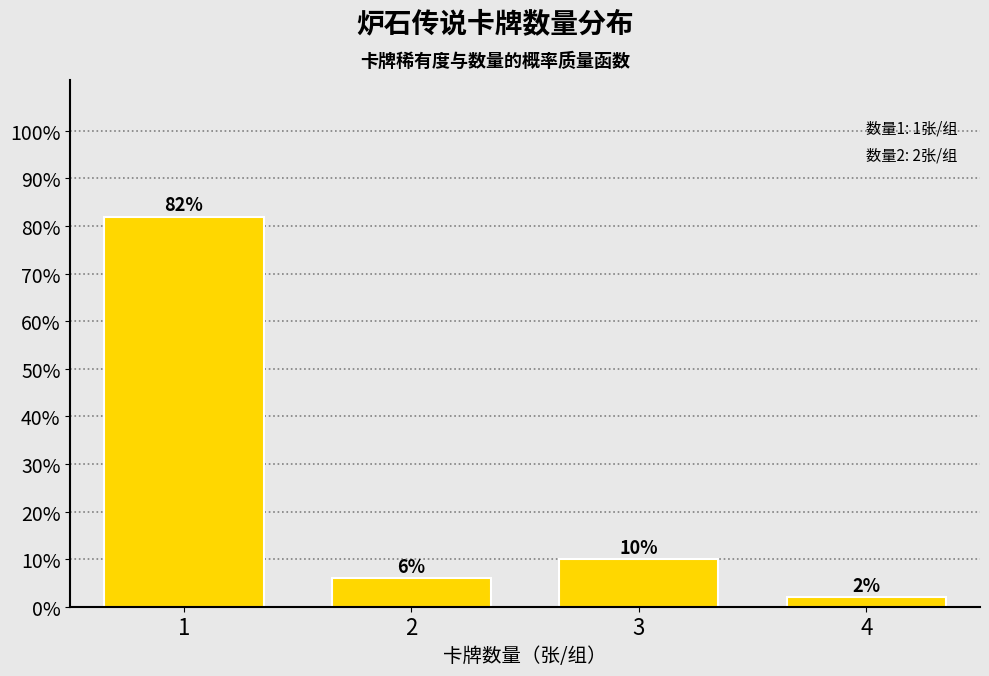

Reading right to left, transcribe all the data shown in this chart.

2	10	6	82